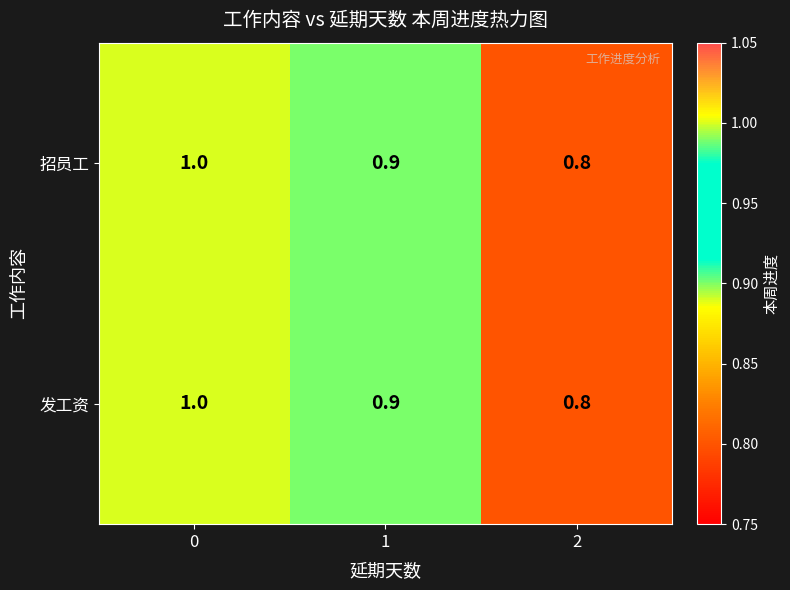

What is the average value of the 招员工 series?

0.9